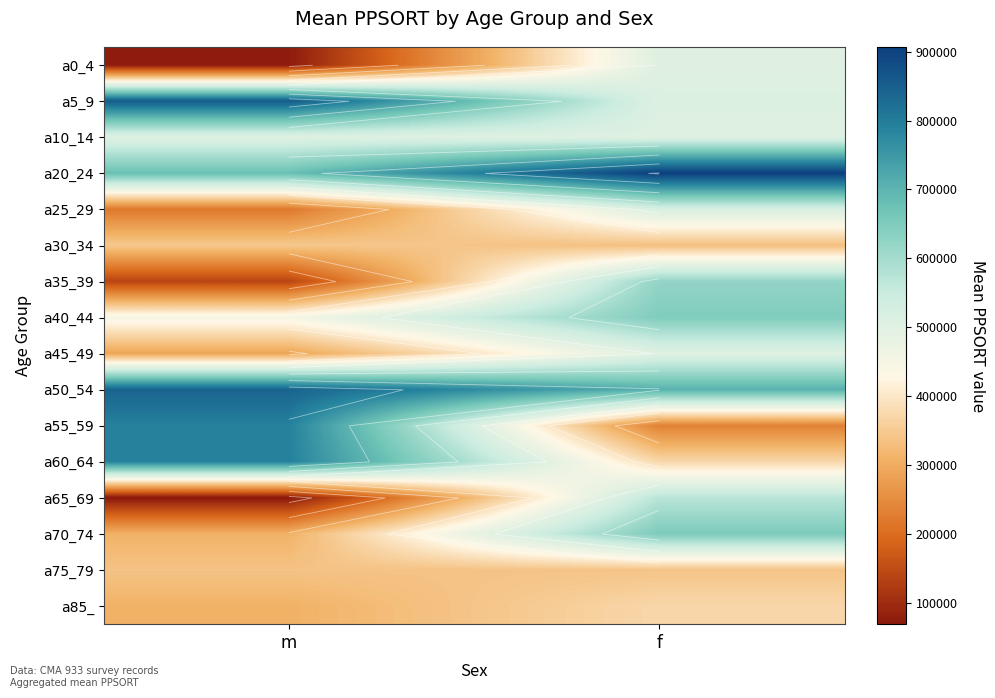

True or false: a75_79 has a value of 337995 at m.

True